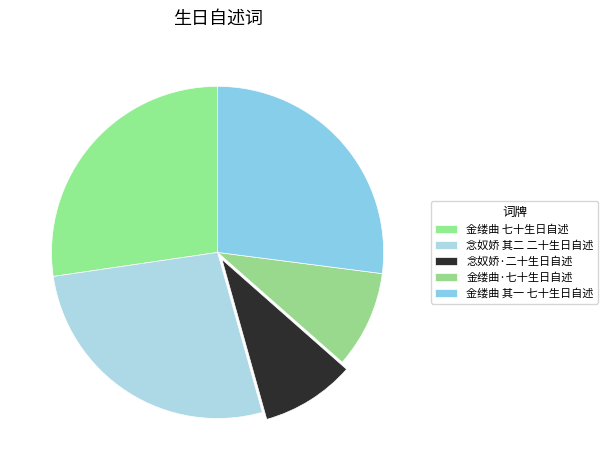

Count the number of slices in the pie.

5